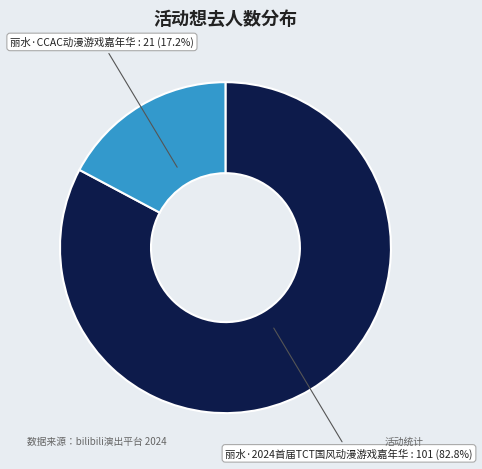

Is there any slice that represents more than half of the pie?

Yes